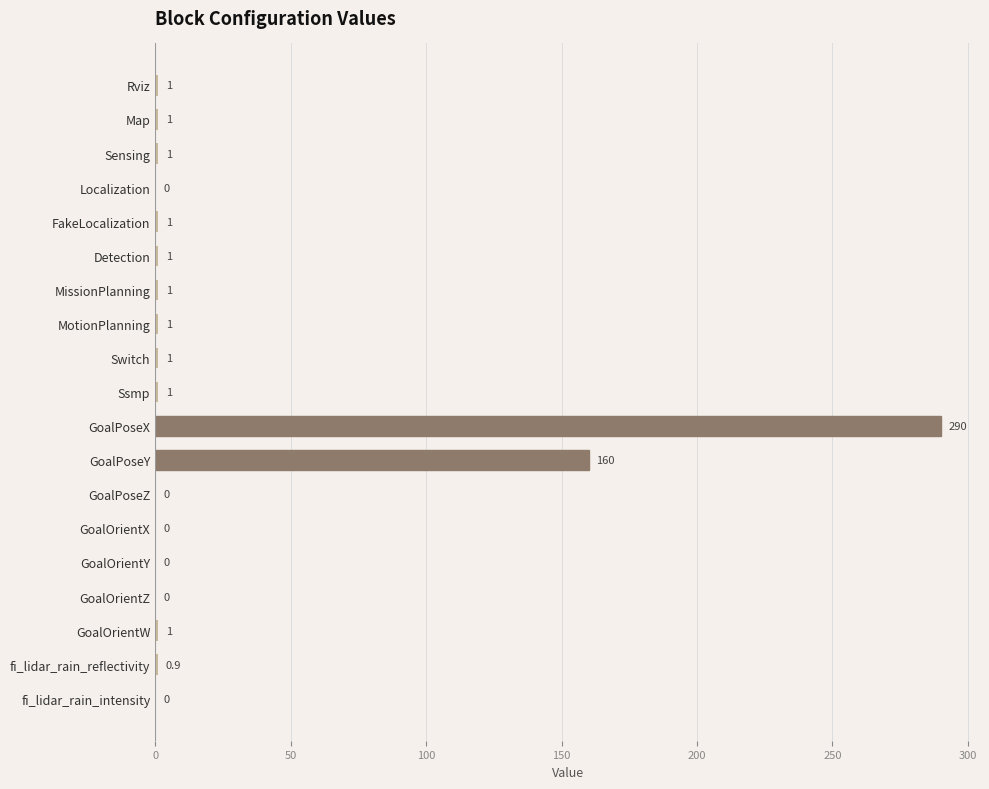

Which category has the highest value across all series?

GoalPoseX